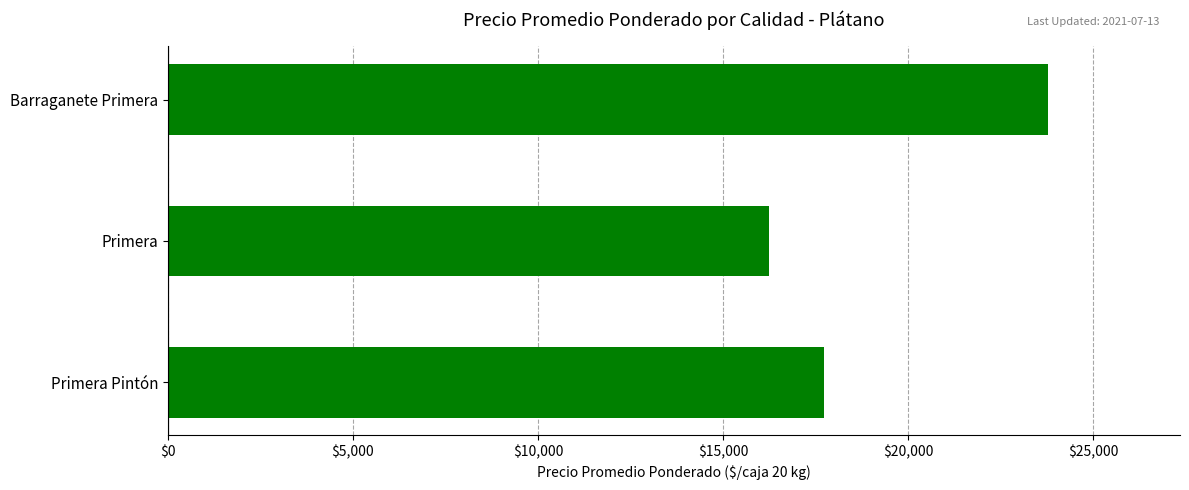

Rank the categories by value from lowest to highest.

Primera, Primera Pintón, Barraganete Primera